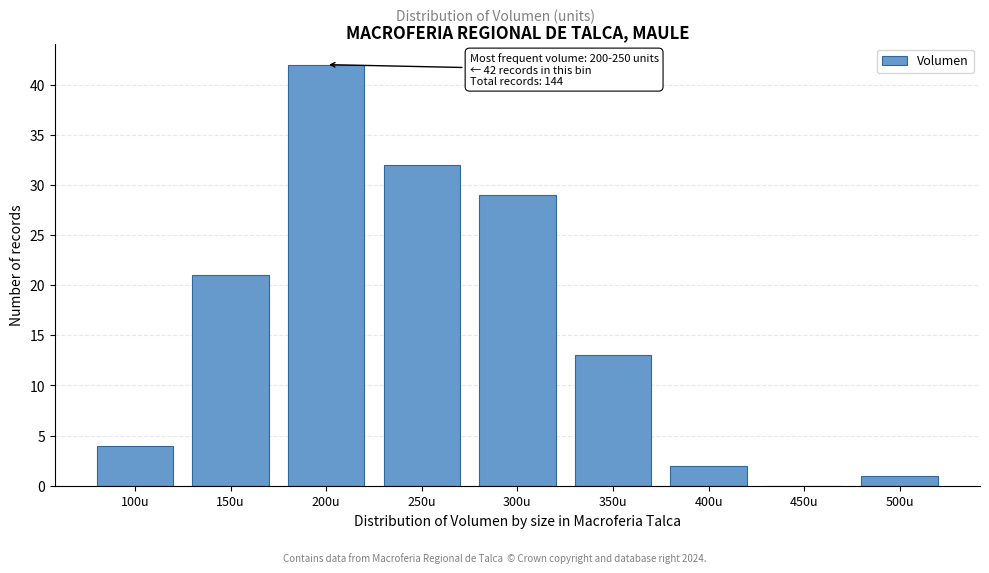

Reading left to right, what are all the values shown in this chart?

100u=4	150u=21	200u=42	250u=32	300u=29	350u=13	400u=2	450u=0	500u=1